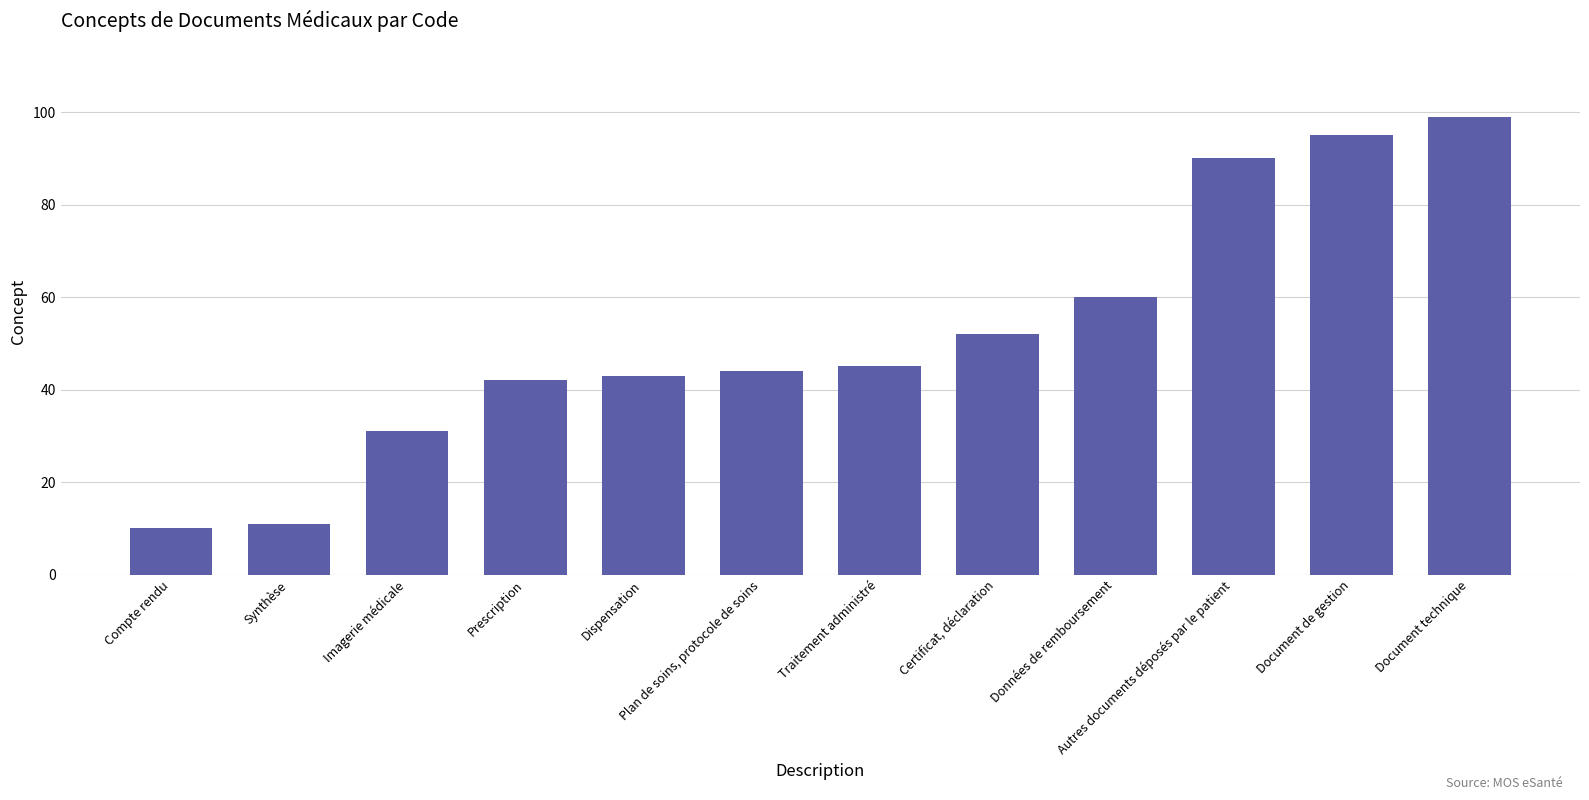

What is the smallest value displayed?

10